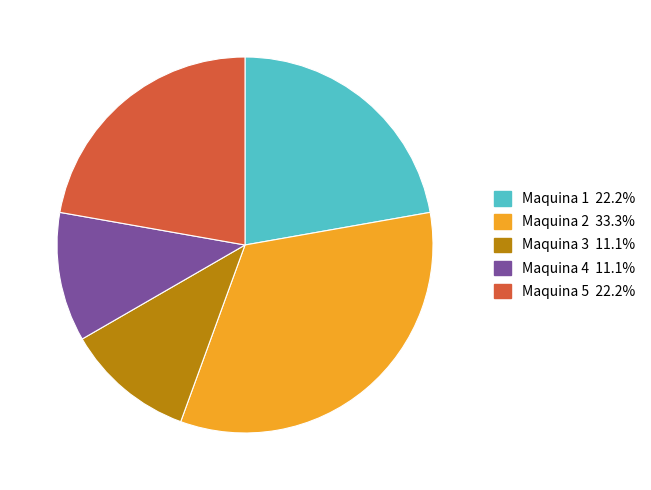

Is there a majority slice in this chart?

No